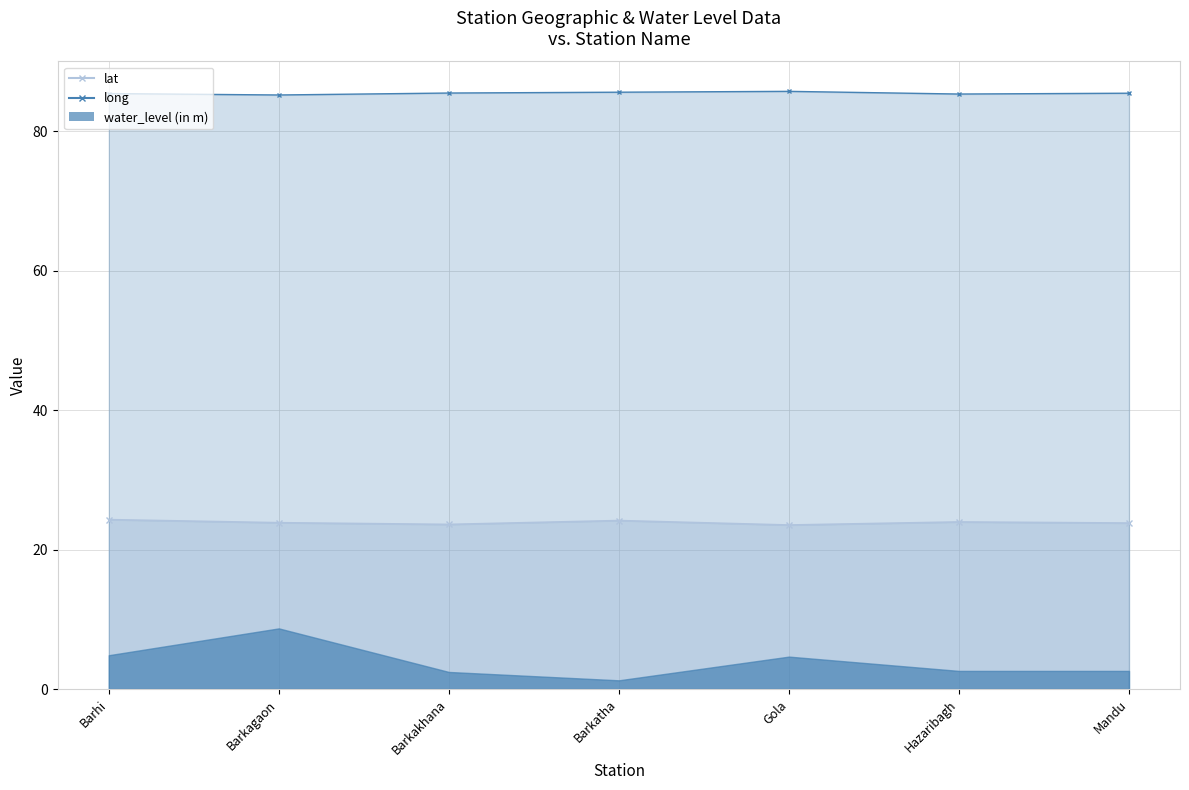

Between Barkakhana and Gola, which series saw the biggest shift?

long